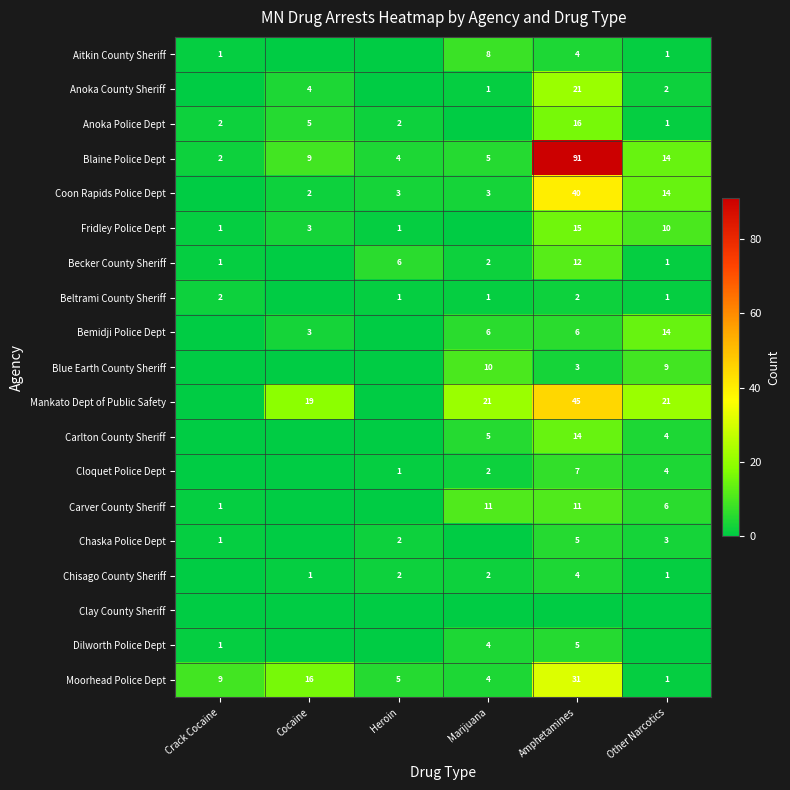

Is the value of Moorhead Police Dept at Marijuana greater than the value of Mankato Dept of Public Safety at Cocaine?

No